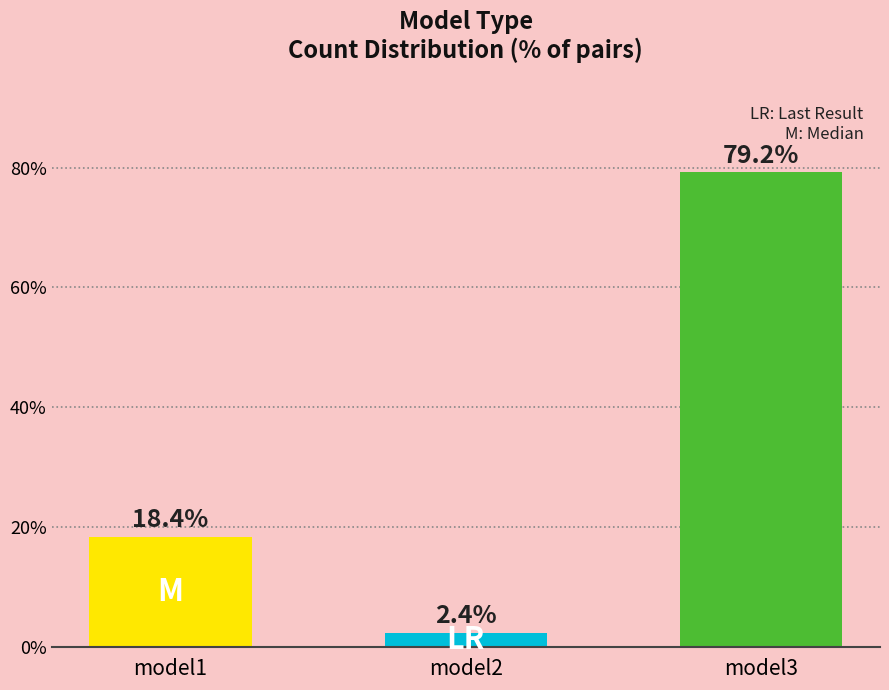

Between model3 and model2, which is larger?

model3